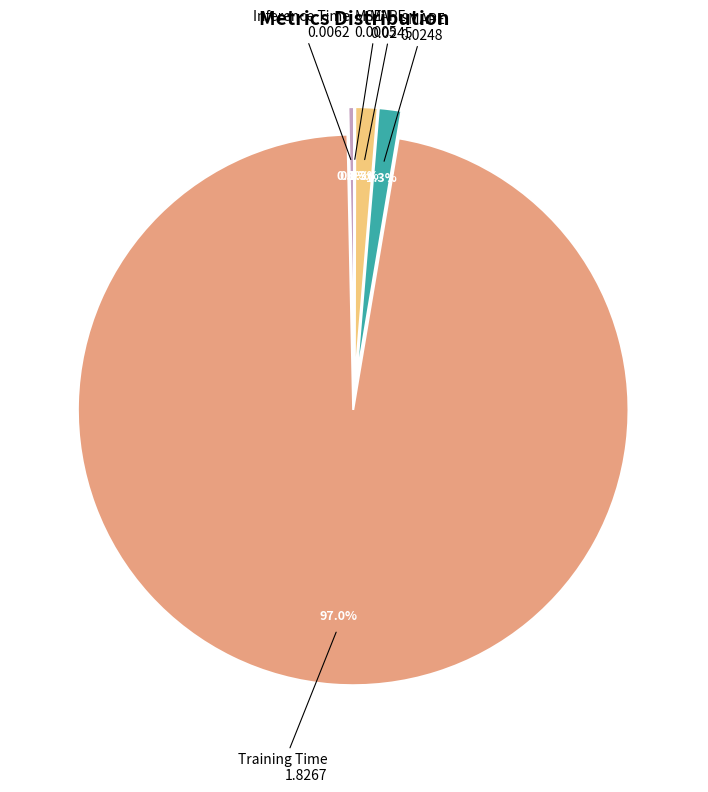

Which category accounts for the majority?

Training Time